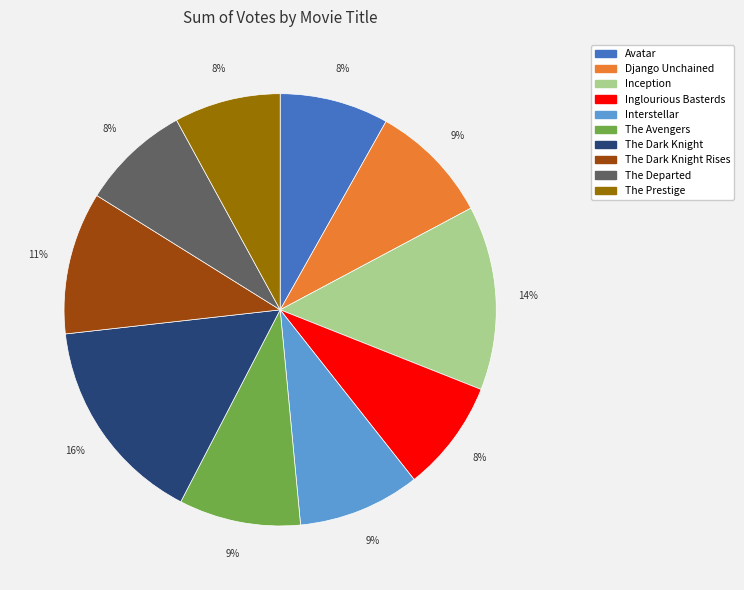

To the nearest percent, what portion does The Dark Knight represent?

16%